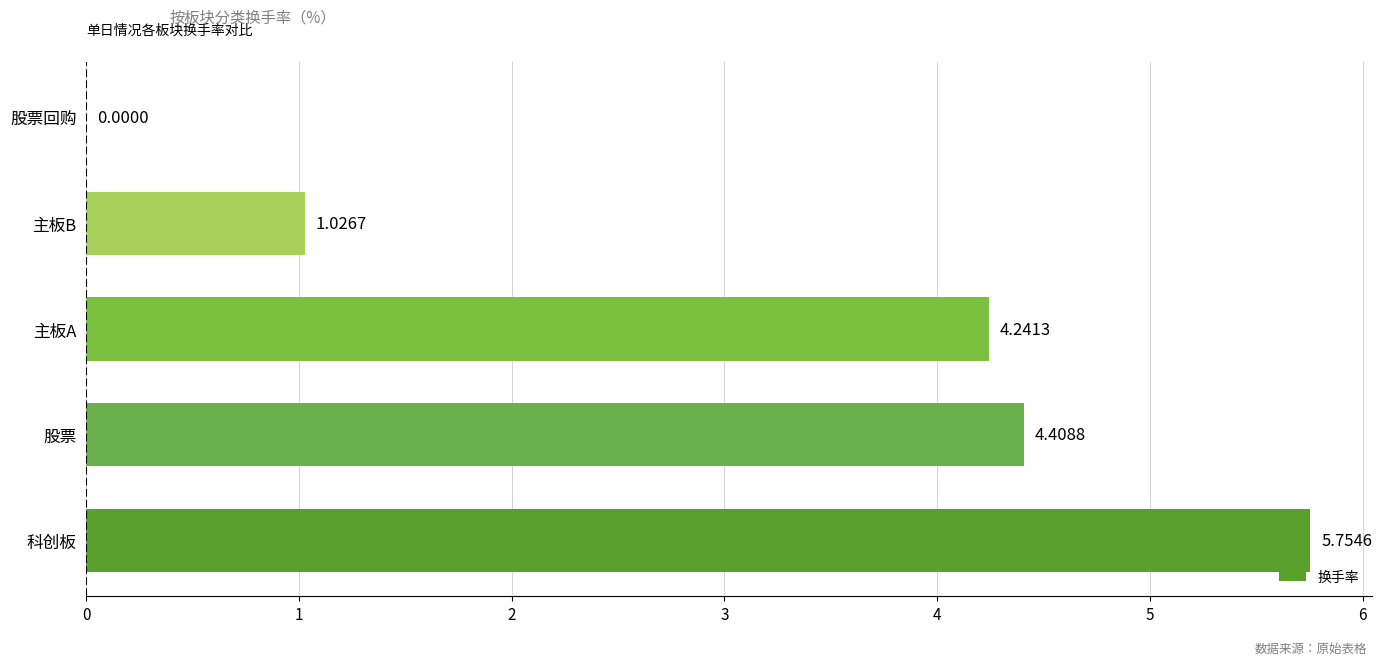

Between 股票 and 主板B, which is larger?

股票